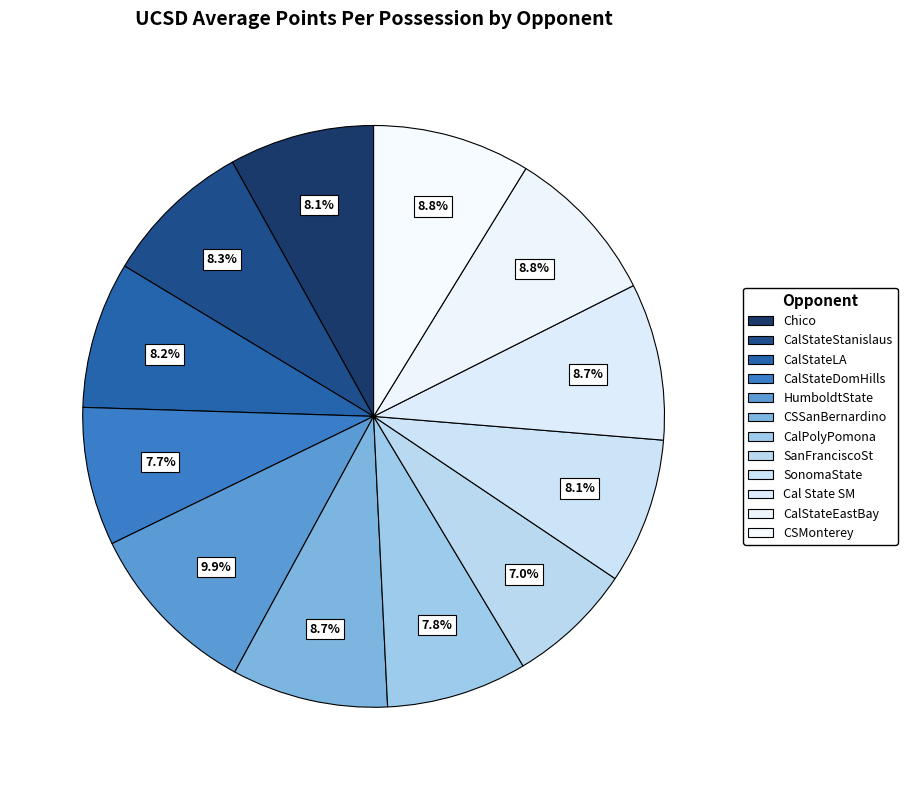

How many slices are in this pie chart?

12